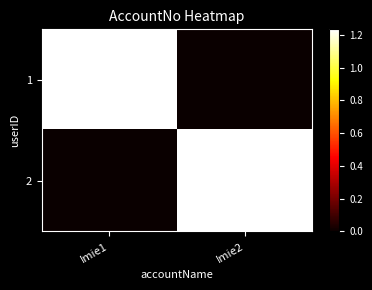

At which category is the sum across all series the highest?

Imie1